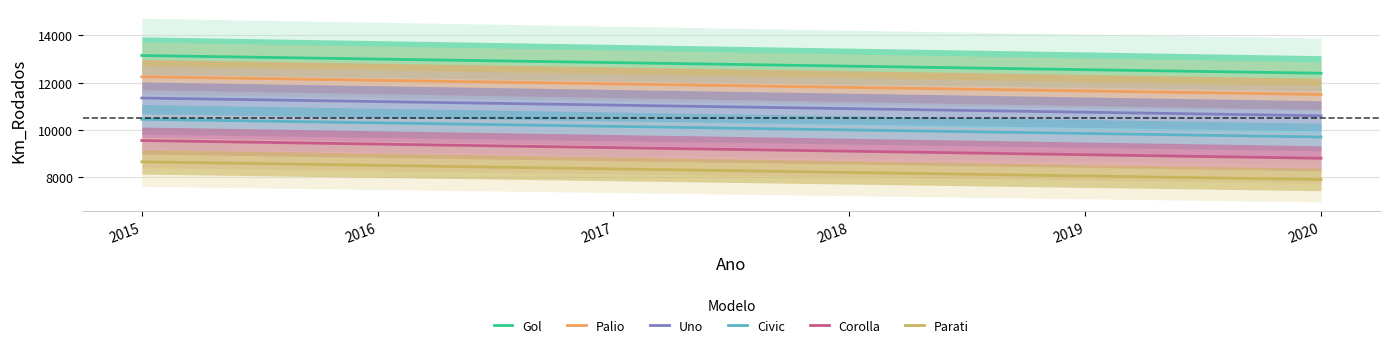

Which series has the largest total across all categories?

Gol